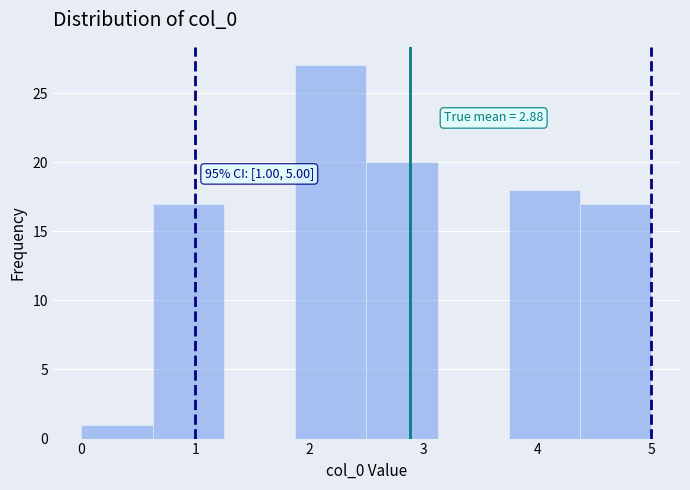

Over which range of the x-axis is the bar tallest?

1.9 to 2.5